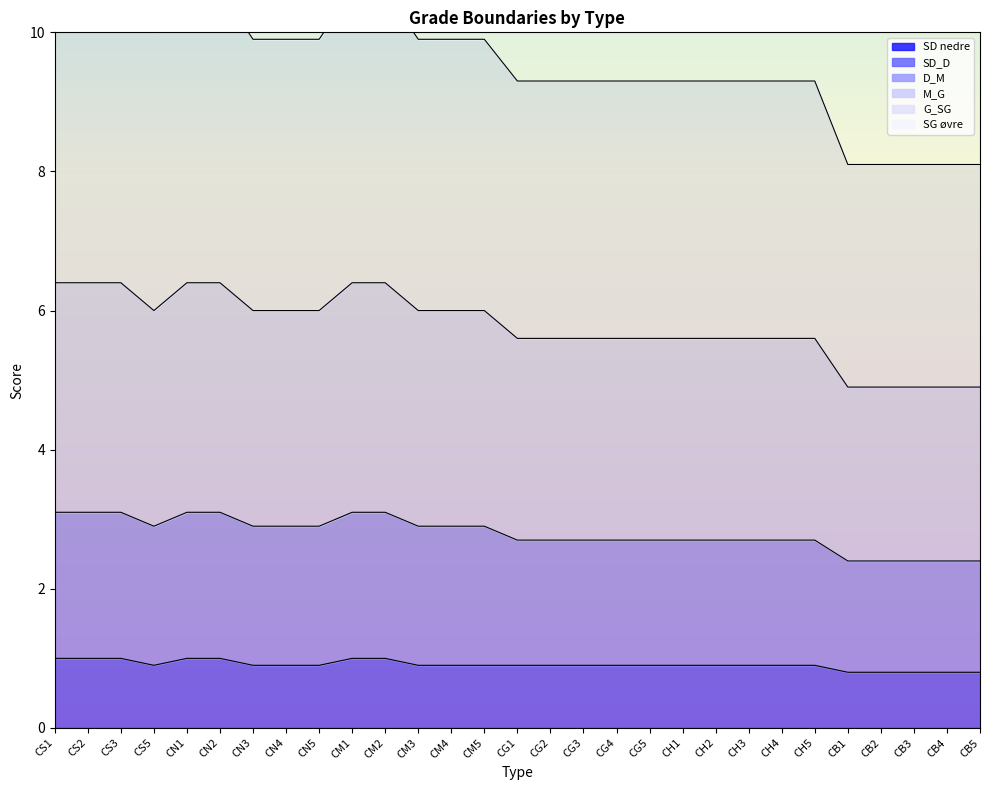

The value of SD_D at CH4 is 0.9. True or false?

True